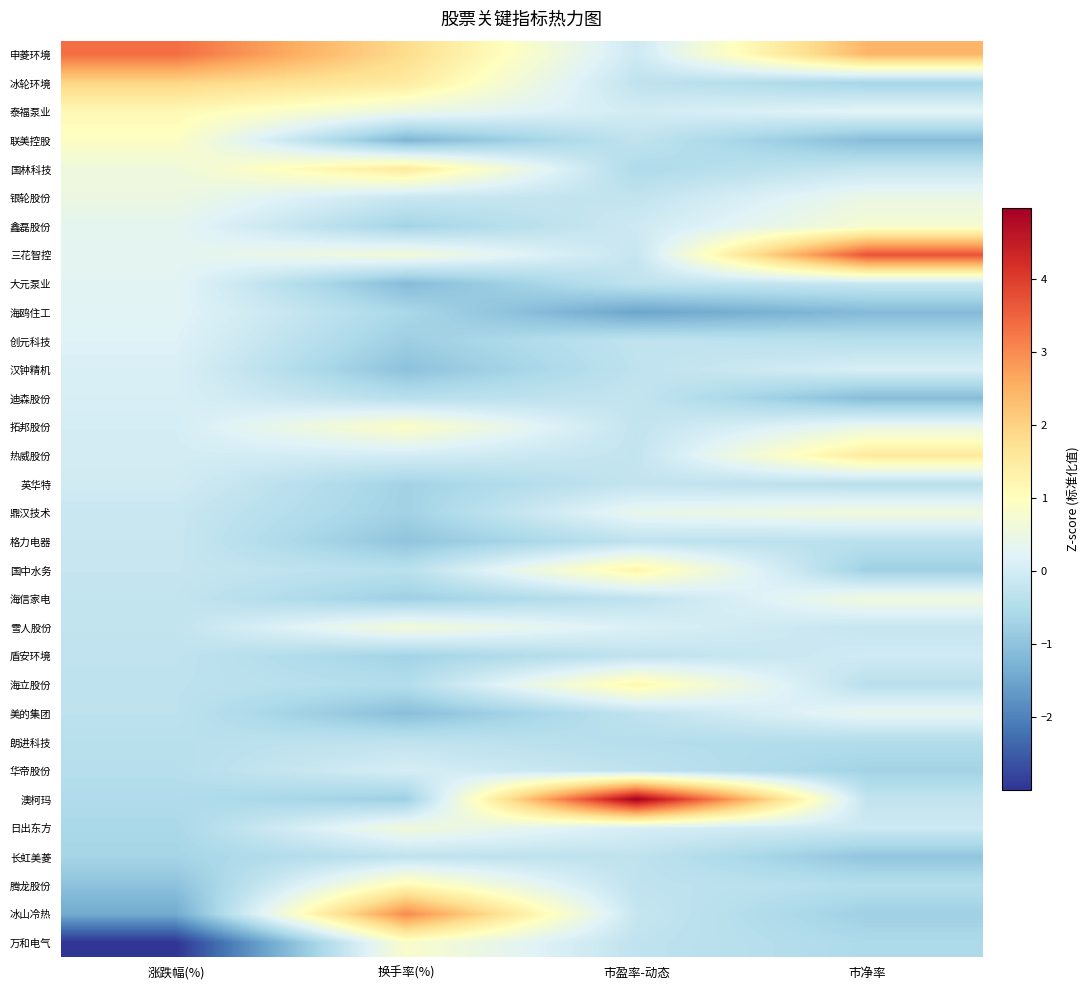

Between 涨跌幅(%) and 市盈率-动态, which series saw the biggest shift?

澳柯玛